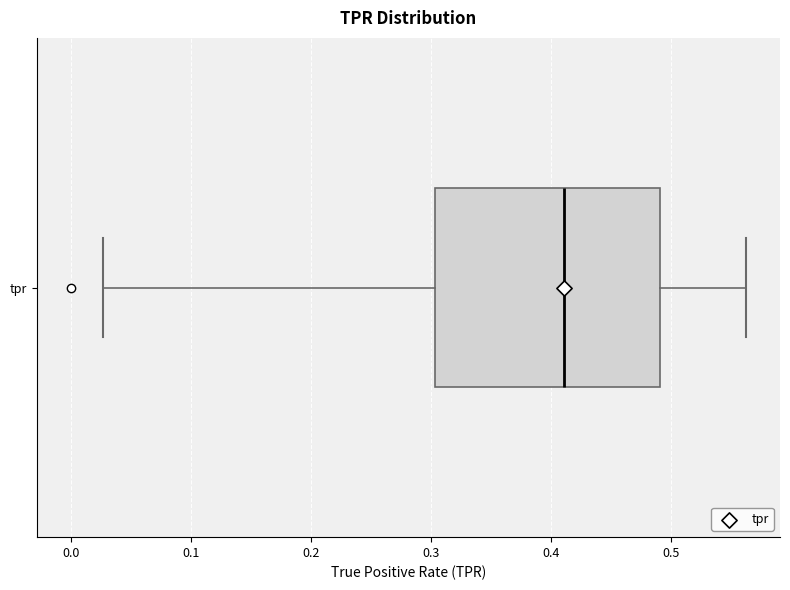

Transcribe this box plot: give where the median line is, the range the box spans, and where the two whiskers end, as read against the x-axis. The values are not printed on the chart, so give them approximately, as read against the axis.

median 0.41, box 0.30 to 0.49, whiskers 0.03 to 0.56